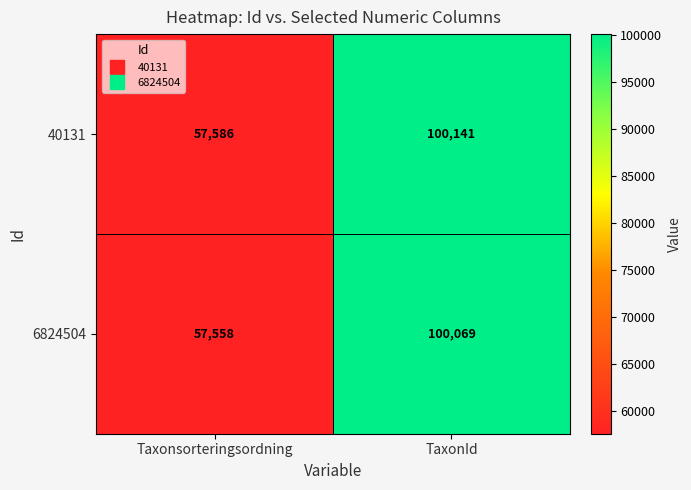

Which series has the widest spread of values?

40131